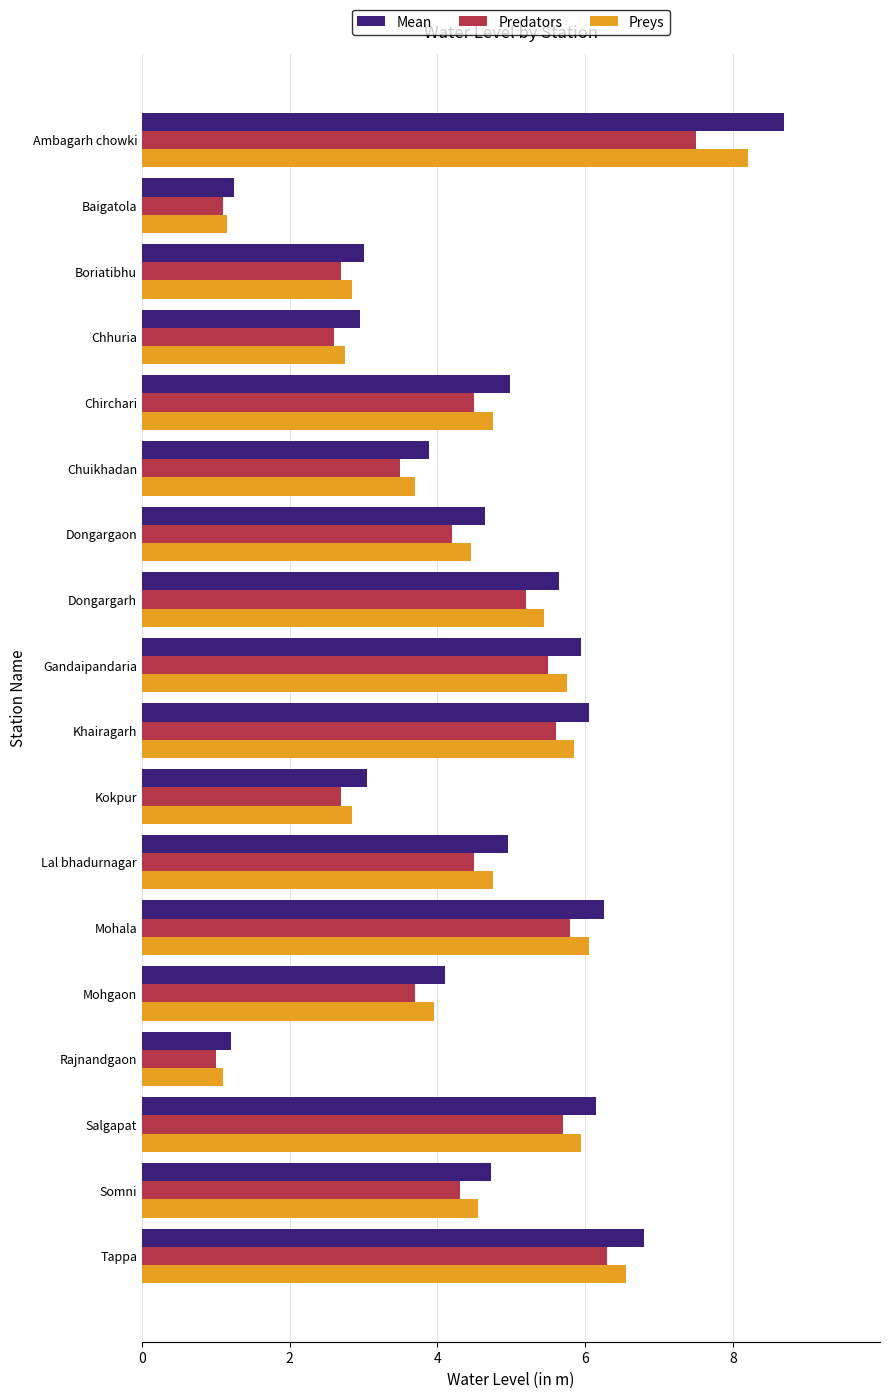

Rank the series at Ambagarh chowki from highest to lowest value.

Mean, Preys, Predators